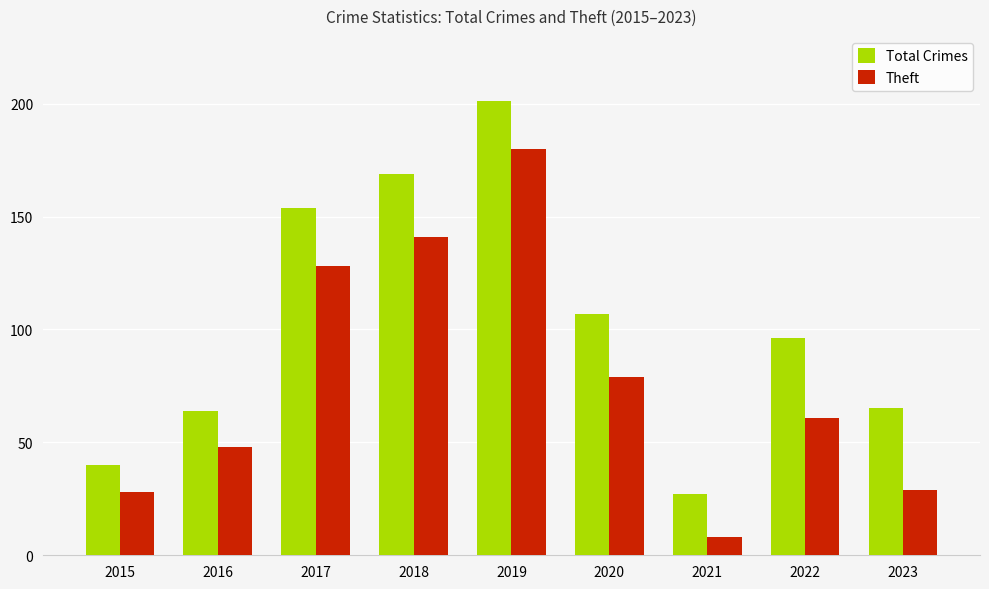

What are all the series names shown in the legend?

Total Crimes, Theft